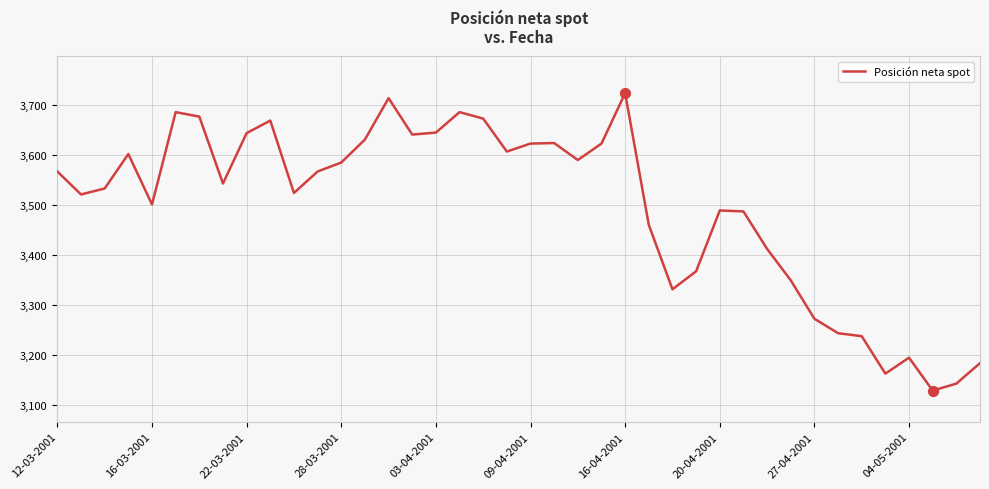

What is the maximum value shown in the chart?

3724